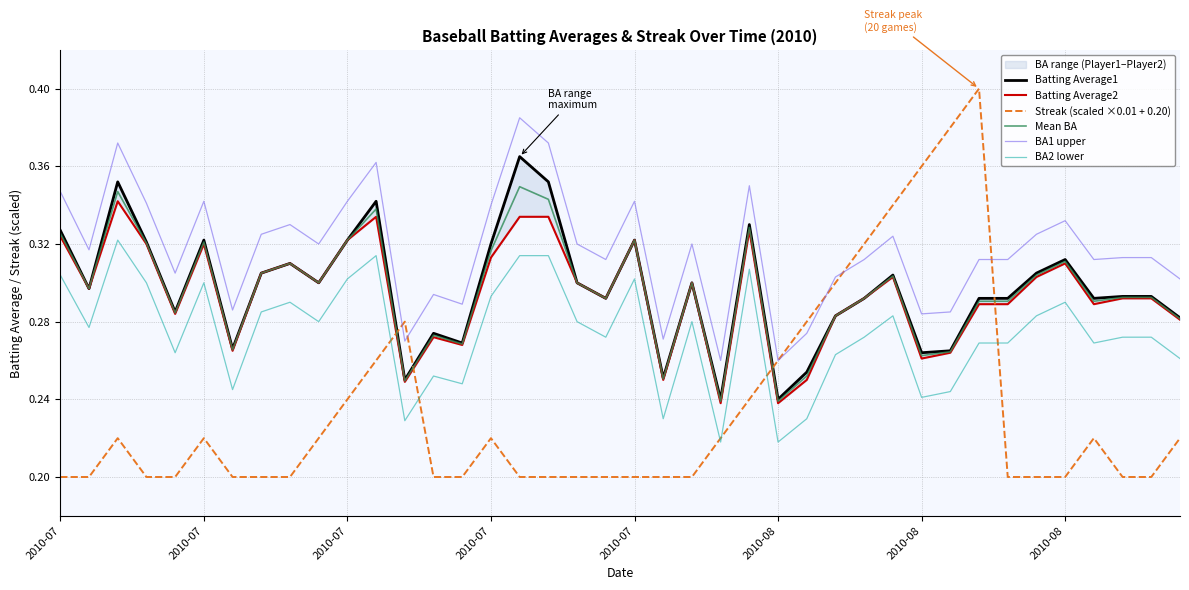

How many interior local peaks does the BA2 lower series have?

10